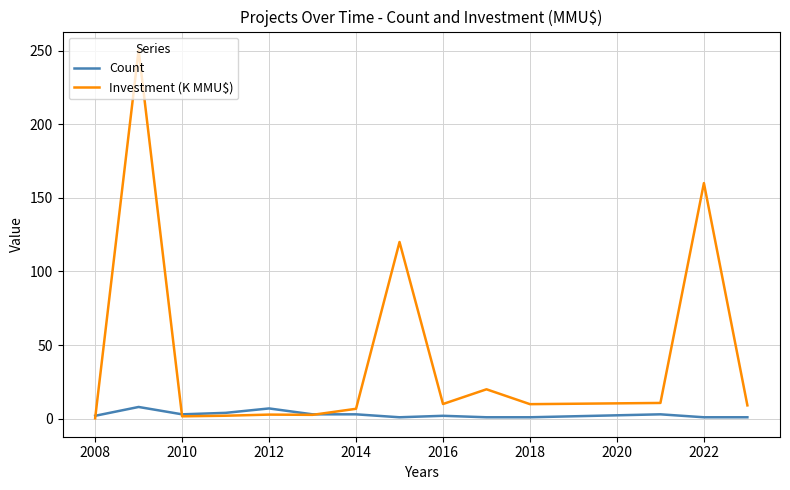

Which series has the largest total across all categories?

Investment (K MMU$)